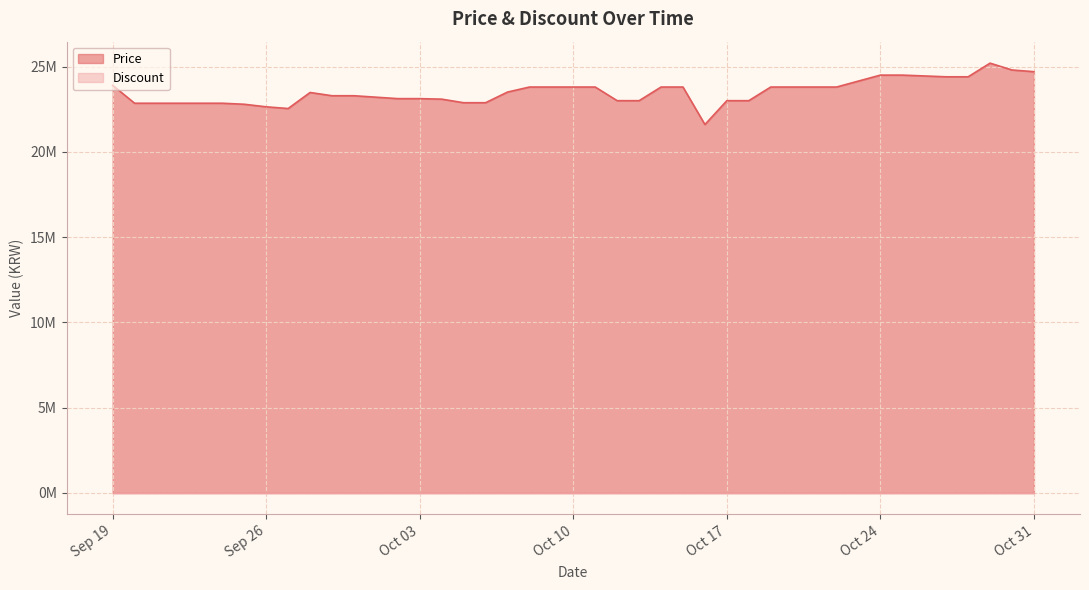

What is the change in value from 2023-10-07 to 2023-10-16?

-1902980